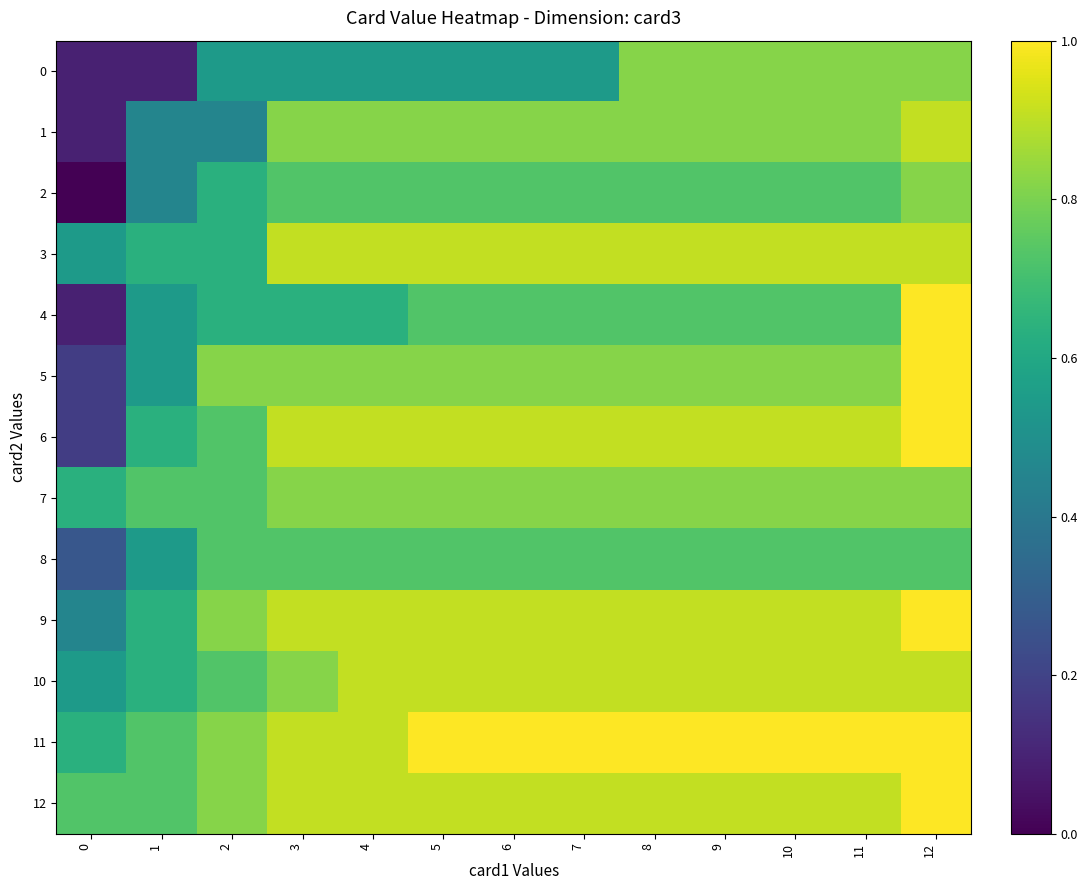

Which series has the largest total across all categories?

11